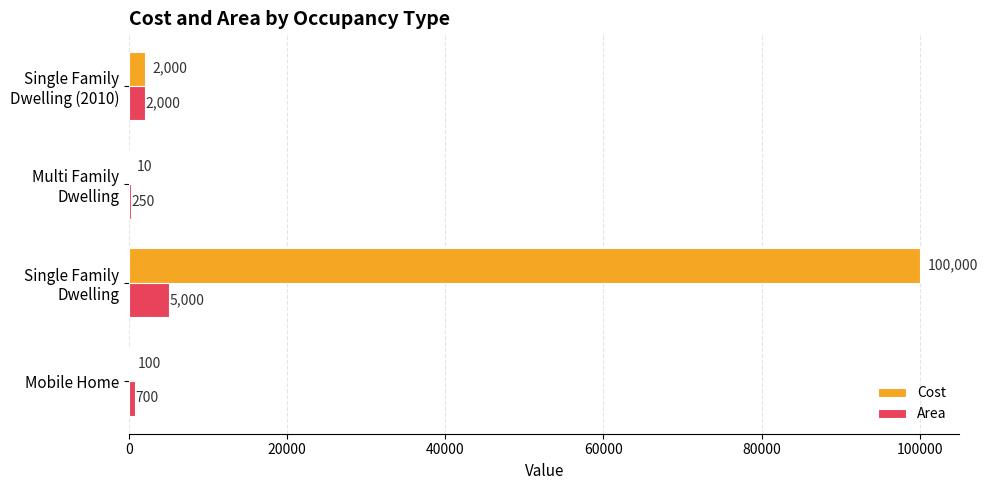

What is the total value across all series at Mobile Home?

800